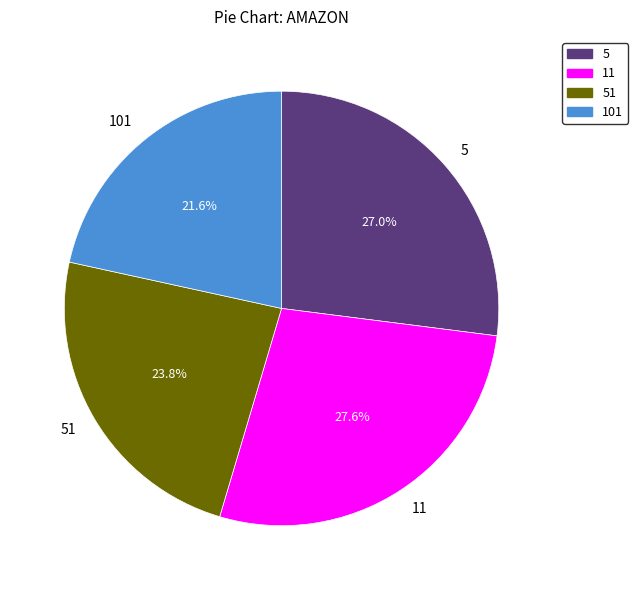

Do 11 and 101 together represent more than half of the pie?

No